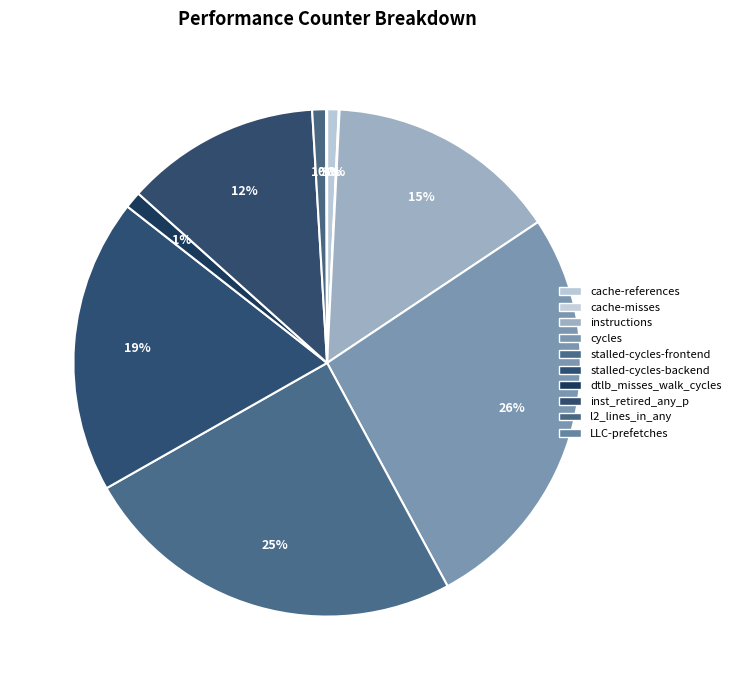

Do cycles and cache-references together represent more than half of the pie?

No